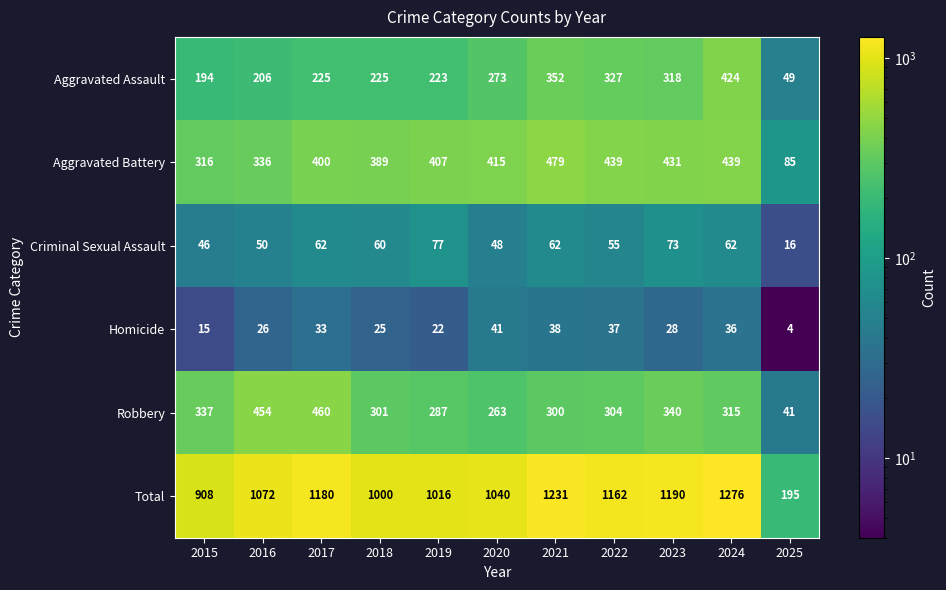

Read the Aggravated Battery value at 2018.

389